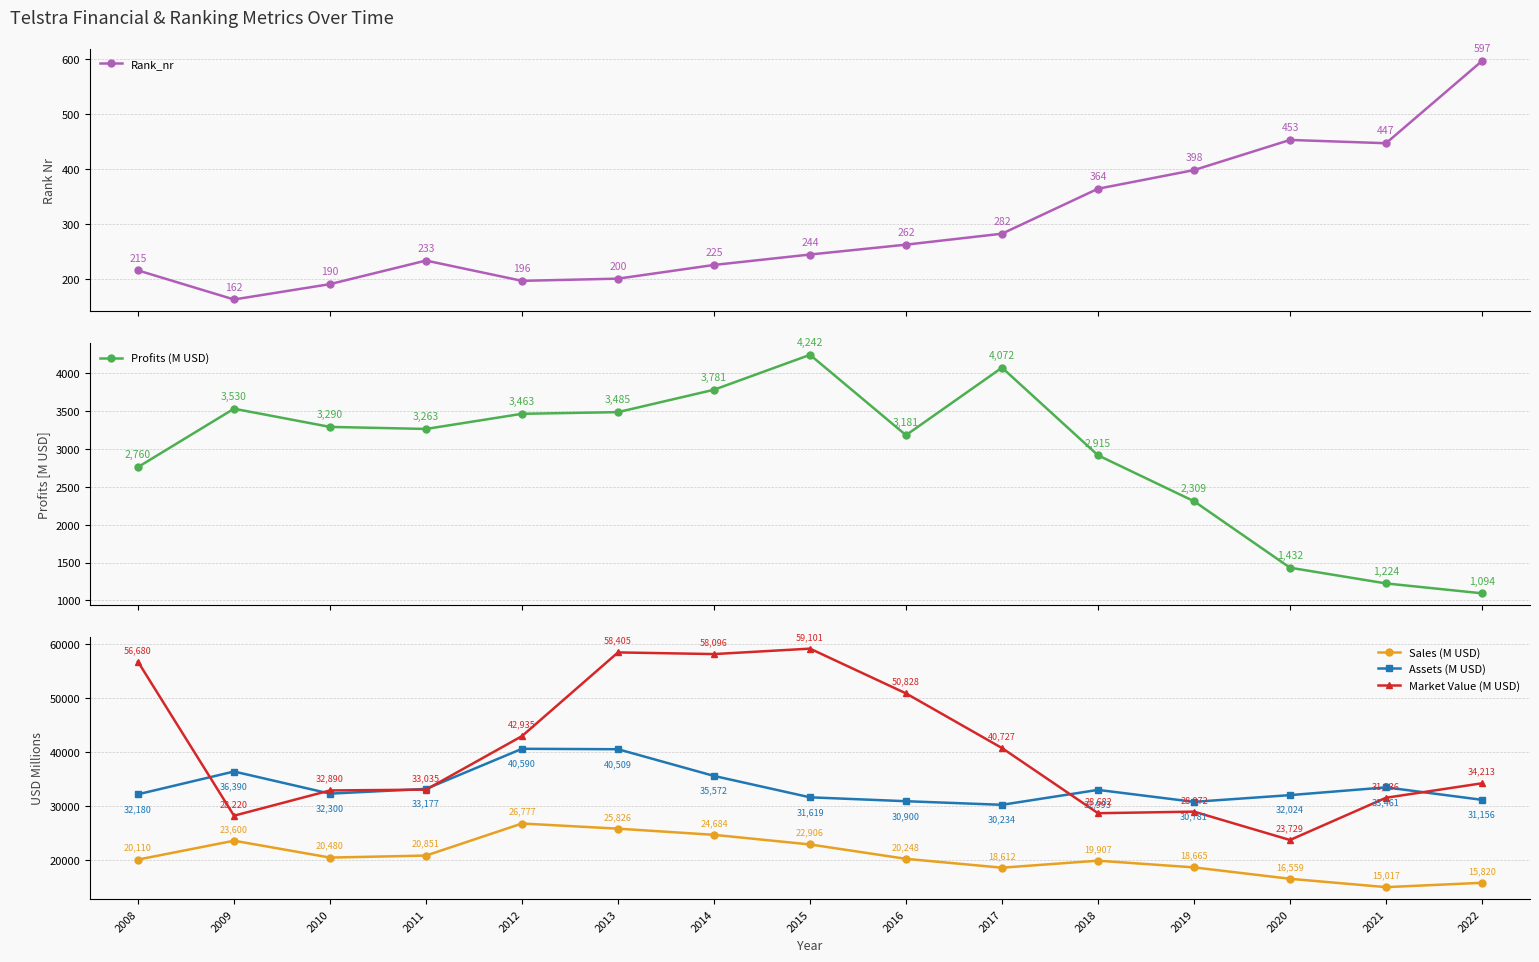

Does the chart display data point markers on the line(s)?

Yes